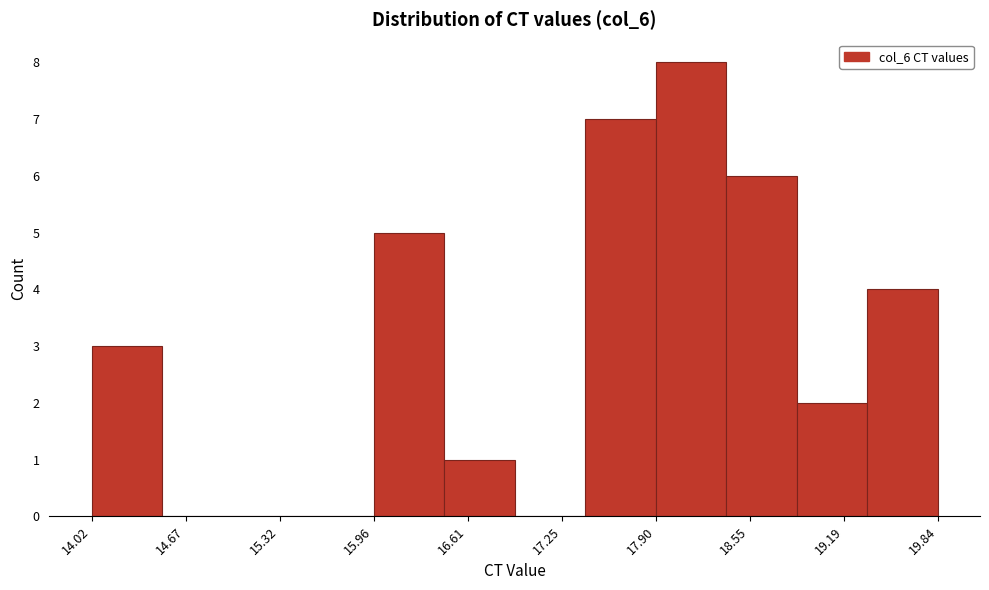

Reading left to right, transcribe this chart: for each bar, give the range it covers on the x-axis and its height. Neither the bar edges nor the heights are printed on the chart, so give them approximately, as read against the axes.

14.0 to 14.5: 3
14.5 to 15.0: 0
15.0 to 15.5: 0
15.5 to 16.0: 0
16.0 to 16.4: 5
16.4 to 16.9: 1
16.9 to 17.4: 0
17.4 to 17.9: 7
17.9 to 18.4: 8
18.4 to 18.9: 6
18.9 to 19.4: 2
19.4 to 19.8: 4